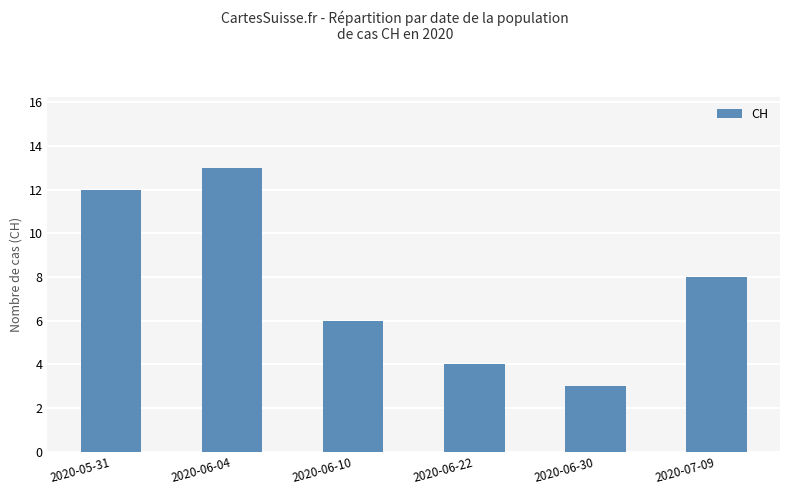

True or false: the data shows 8 at 2020-07-09.

True